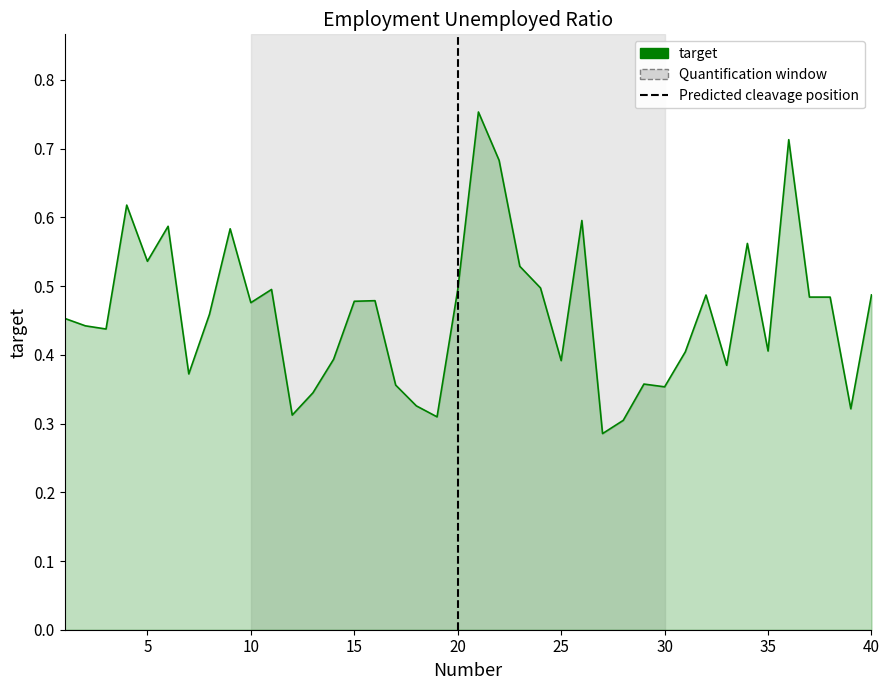

How many values are between 0 and 1?

40